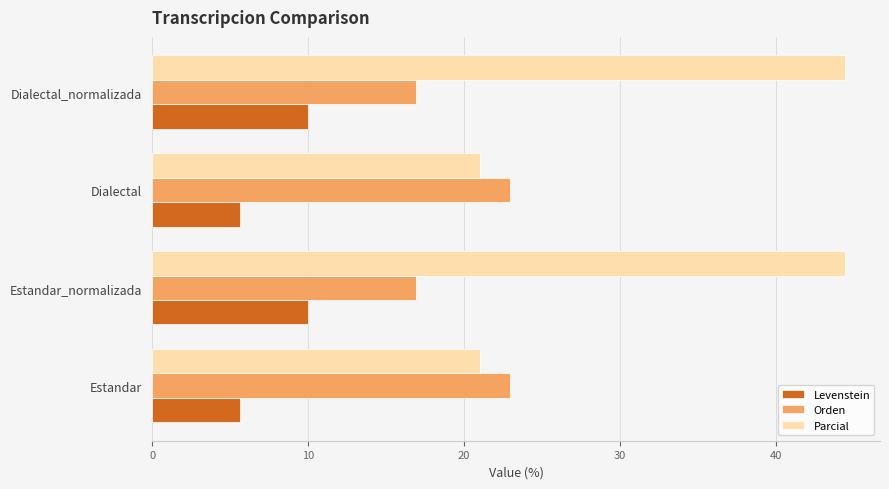

List the series in order of their overall mean, lowest first.

Levenstein, Orden, Parcial